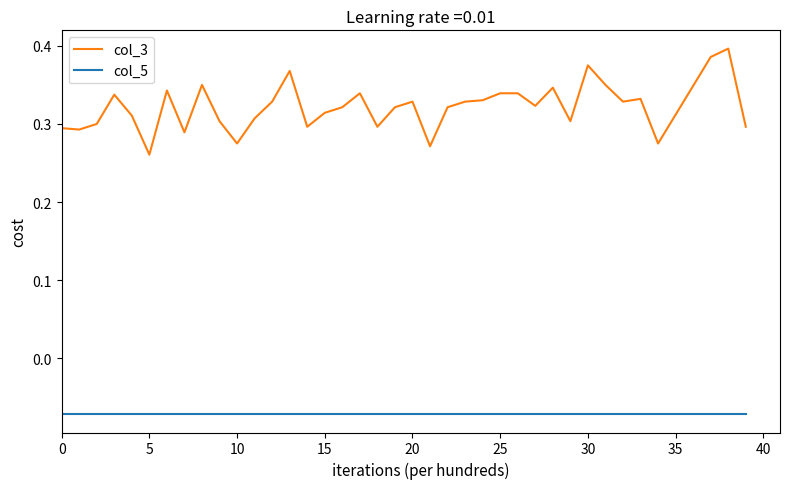

List the series in order of their peak value, highest first.

col_3, col_5